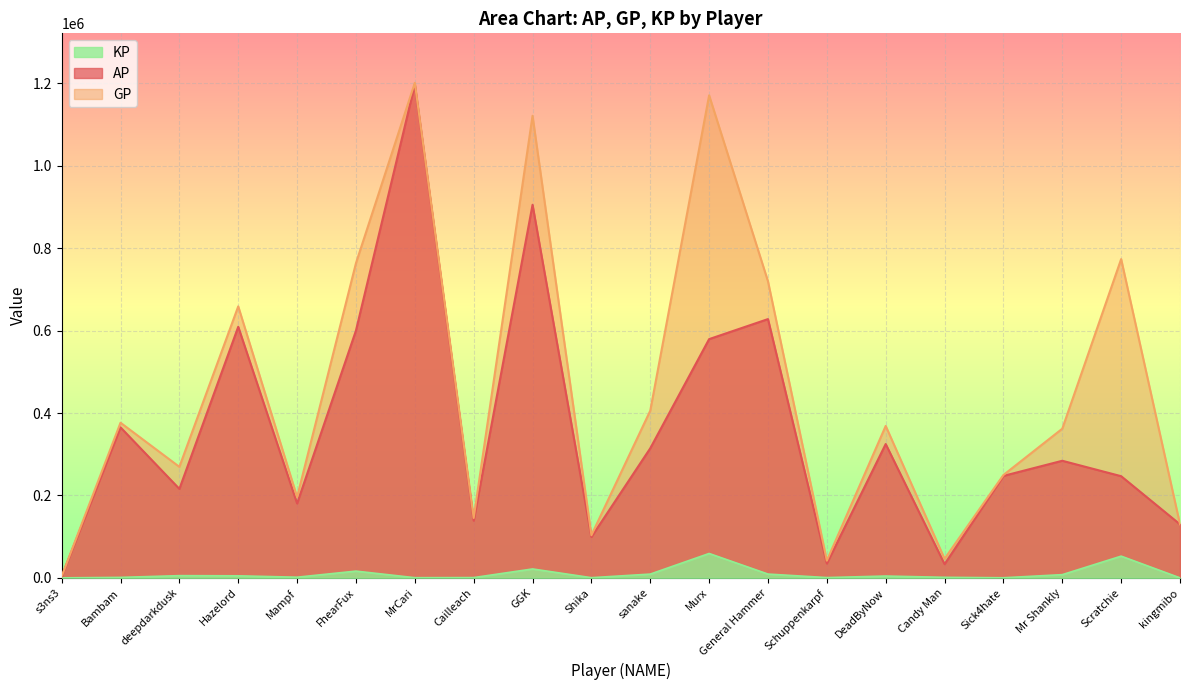

At which label does KP first exceed 4389?

deepdarkdusk